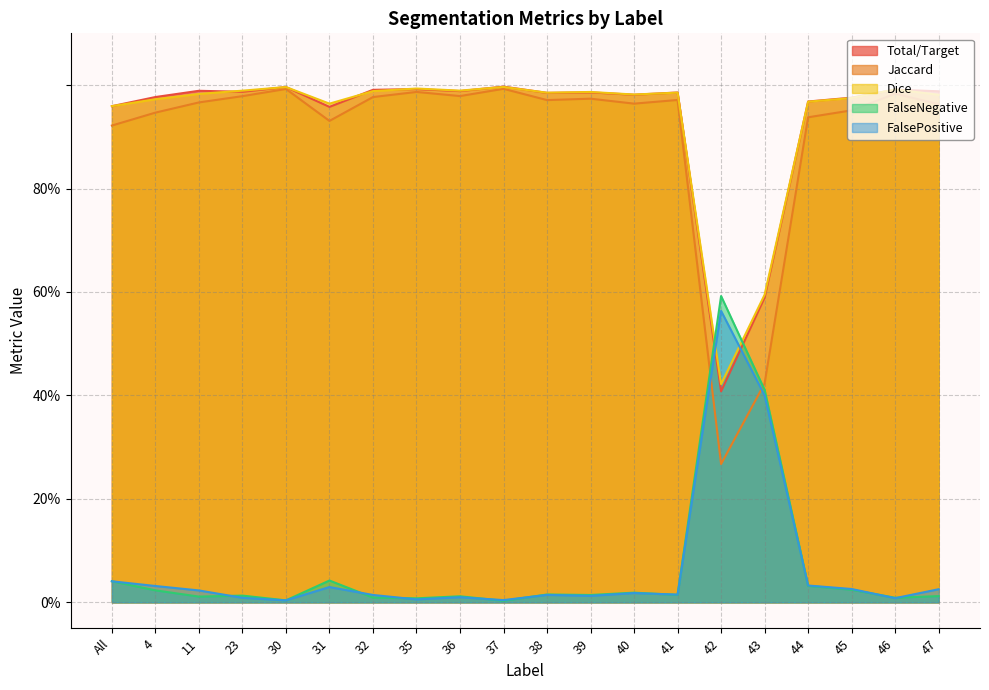

At which label is Jaccard closest to 0?

42